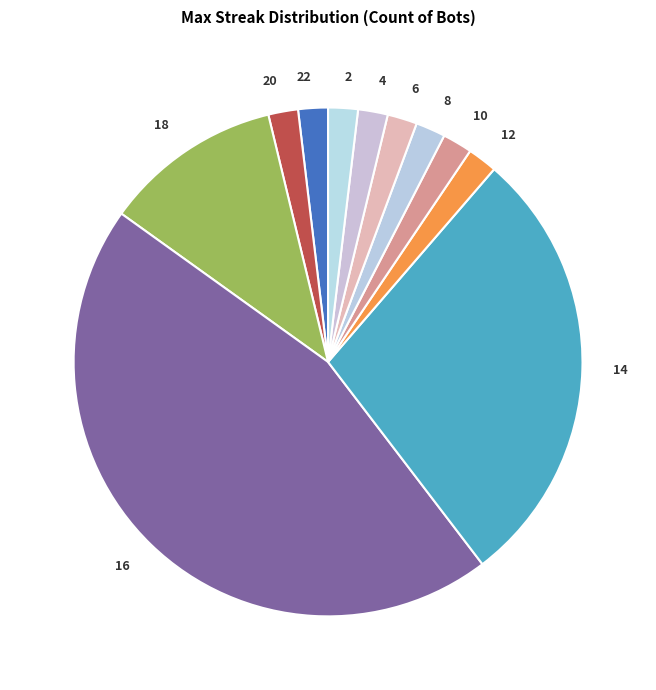

Which category has the biggest portion of the pie?

16